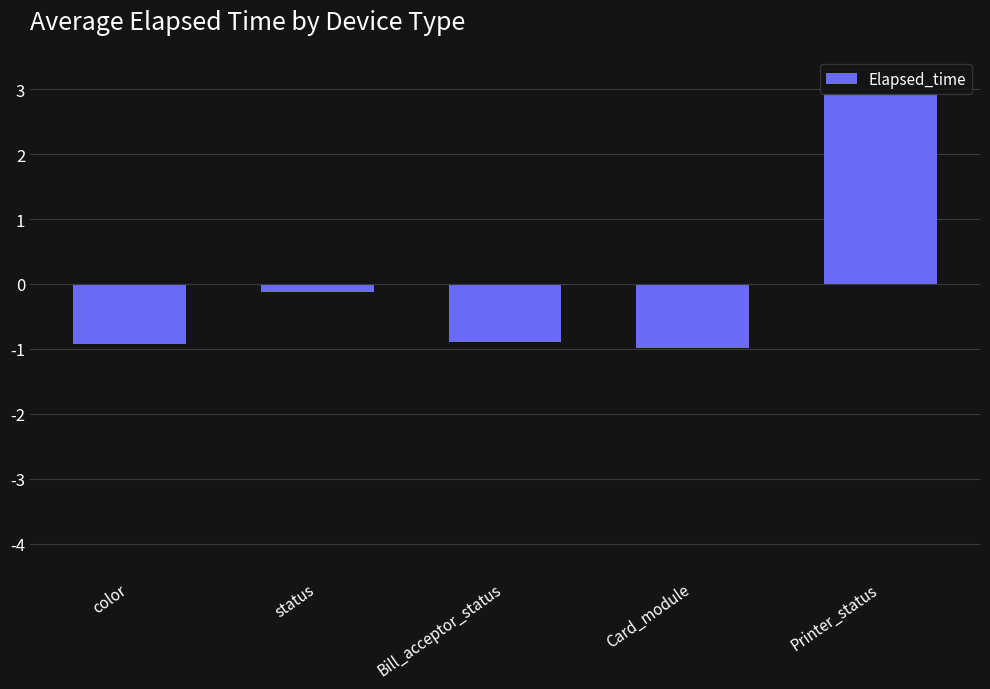

What is the sum of the values at Card_module and status?

-1.1